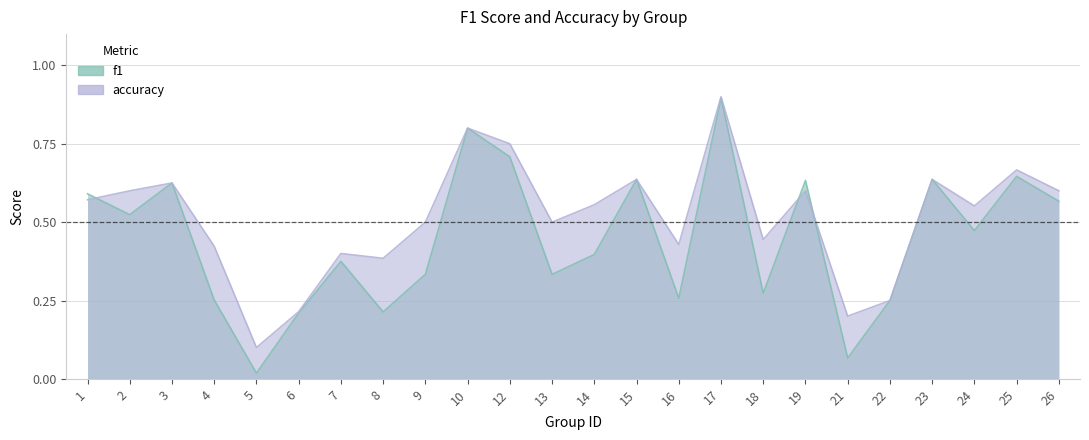

Rank the series by their average value, from highest to lowest.

accuracy, f1